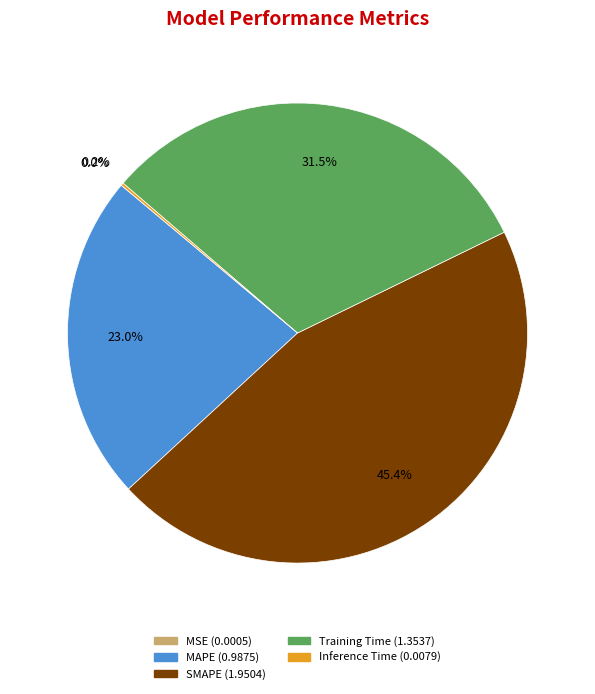

To the nearest percent, what portion does MAPE represent?

23%